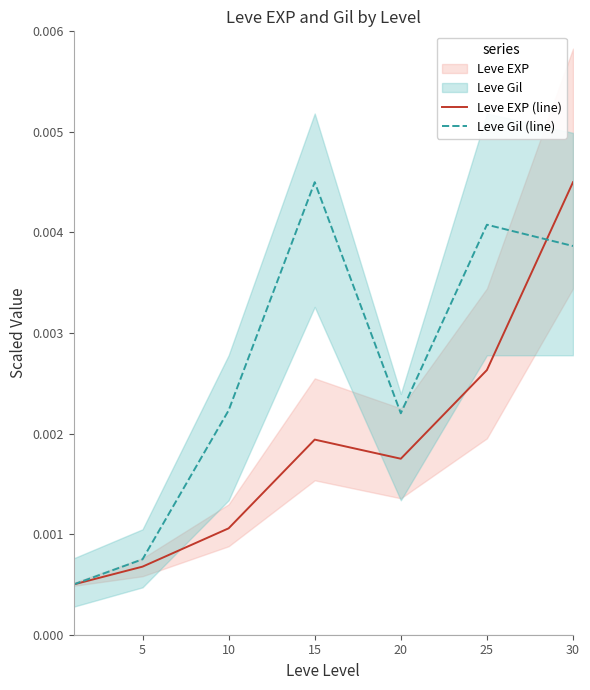

Which category has the highest value in the Leve EXP (line) series?

30